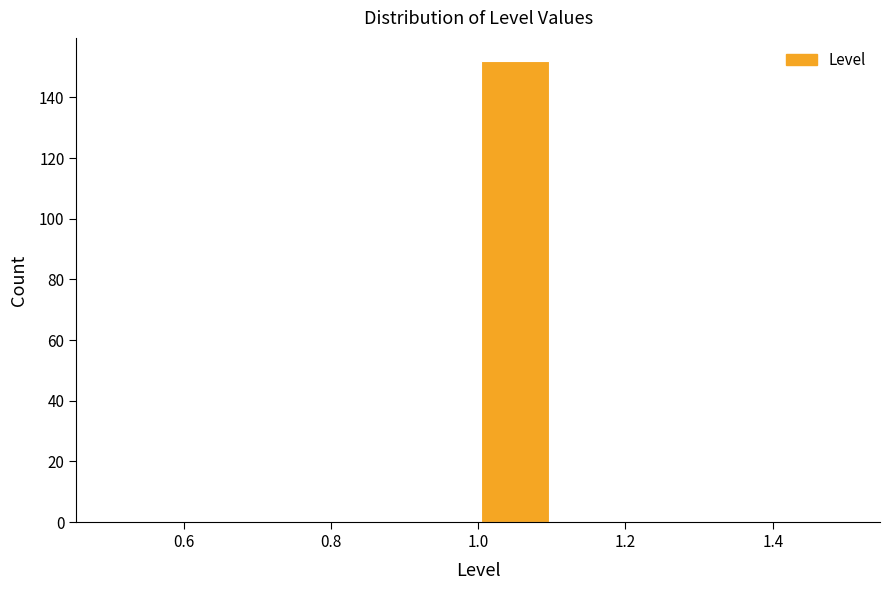

Reading left to right, list every bar in this chart as the range it spans on the x-axis followed by its height. The values are not printed on the chart, so give them approximately, as read against the axis.

0.5 to 0.6: 0
0.6 to 0.7: 0
0.7 to 0.8: 0
0.8 to 0.9: 0
0.9 to 1.0: 0
1.0 to 1.1: 152
1.1 to 1.2: 0
1.2 to 1.3: 0
1.3 to 1.4: 0
1.4 to 1.5: 0